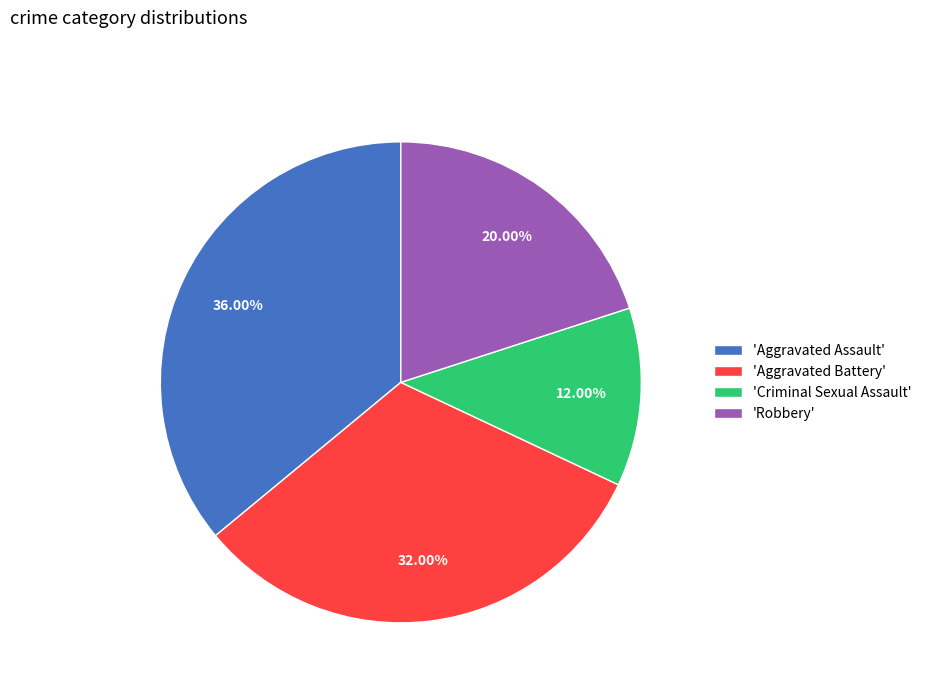

What is the smallest slice in the pie chart?

'Criminal Sexual Assault'